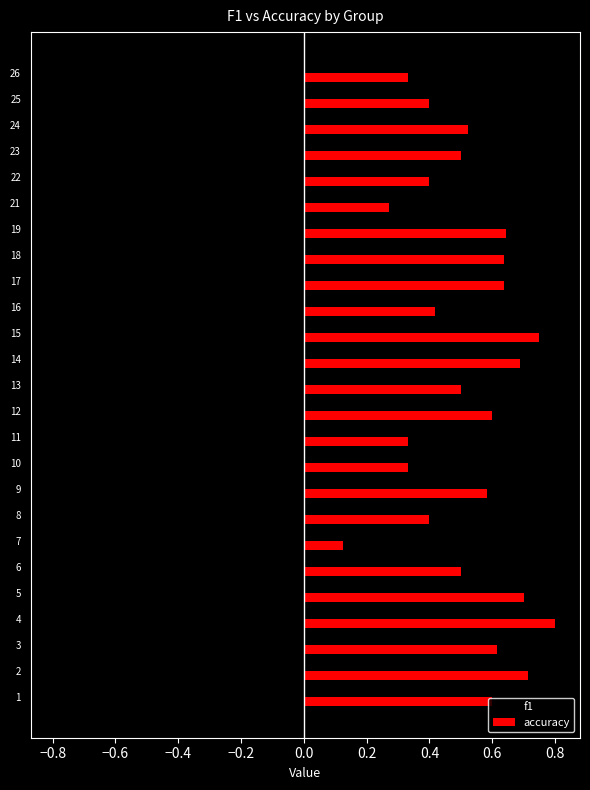

What is the difference between the f1 values at 14 and 21?

0.4